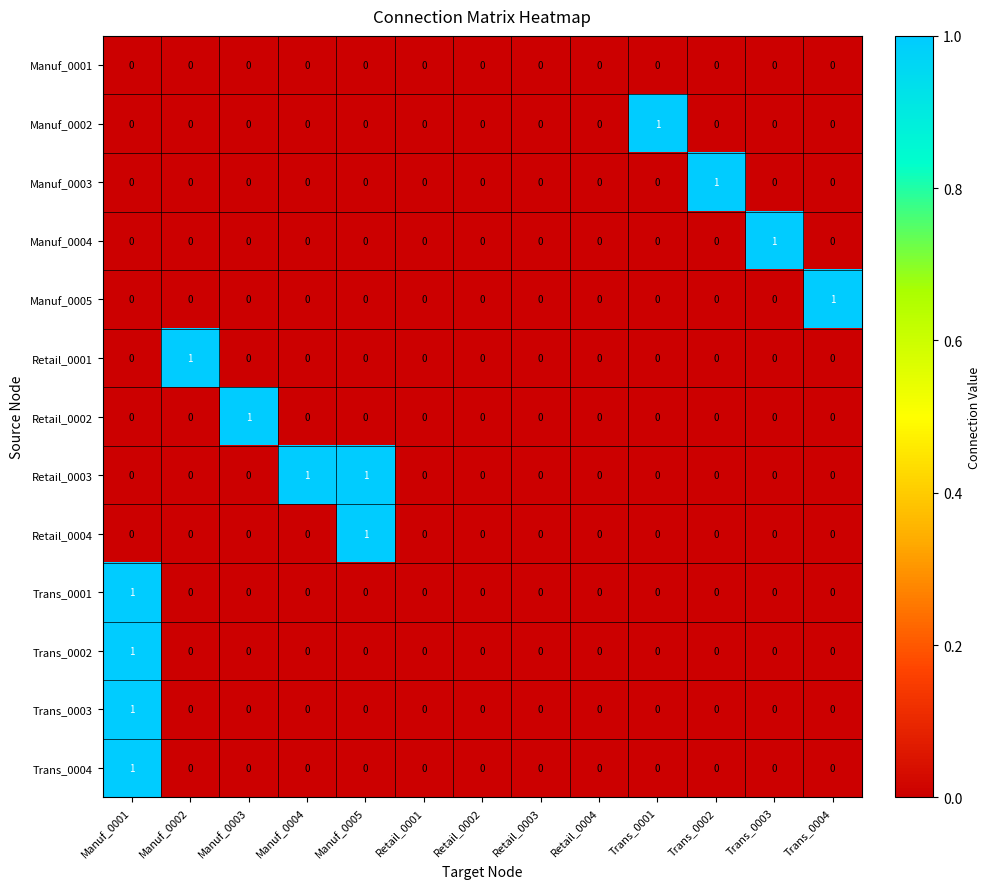

What is the difference between the highest and lowest values at Trans_0003?

1